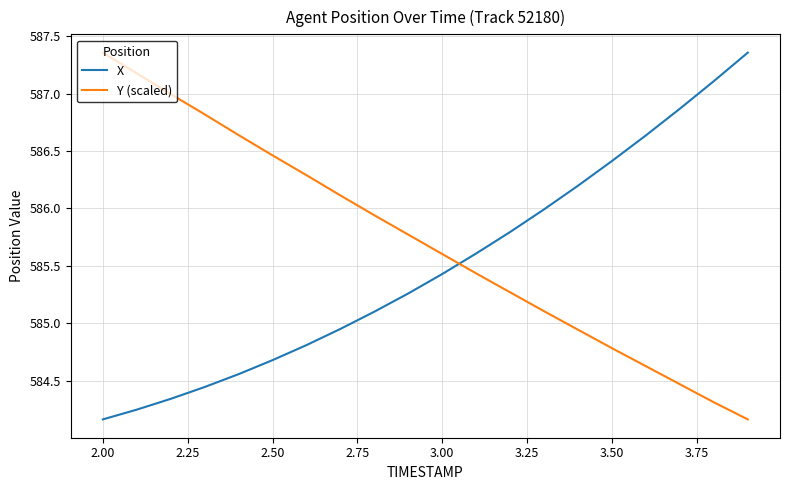

Which series has the largest total across all categories?

Y (scaled)